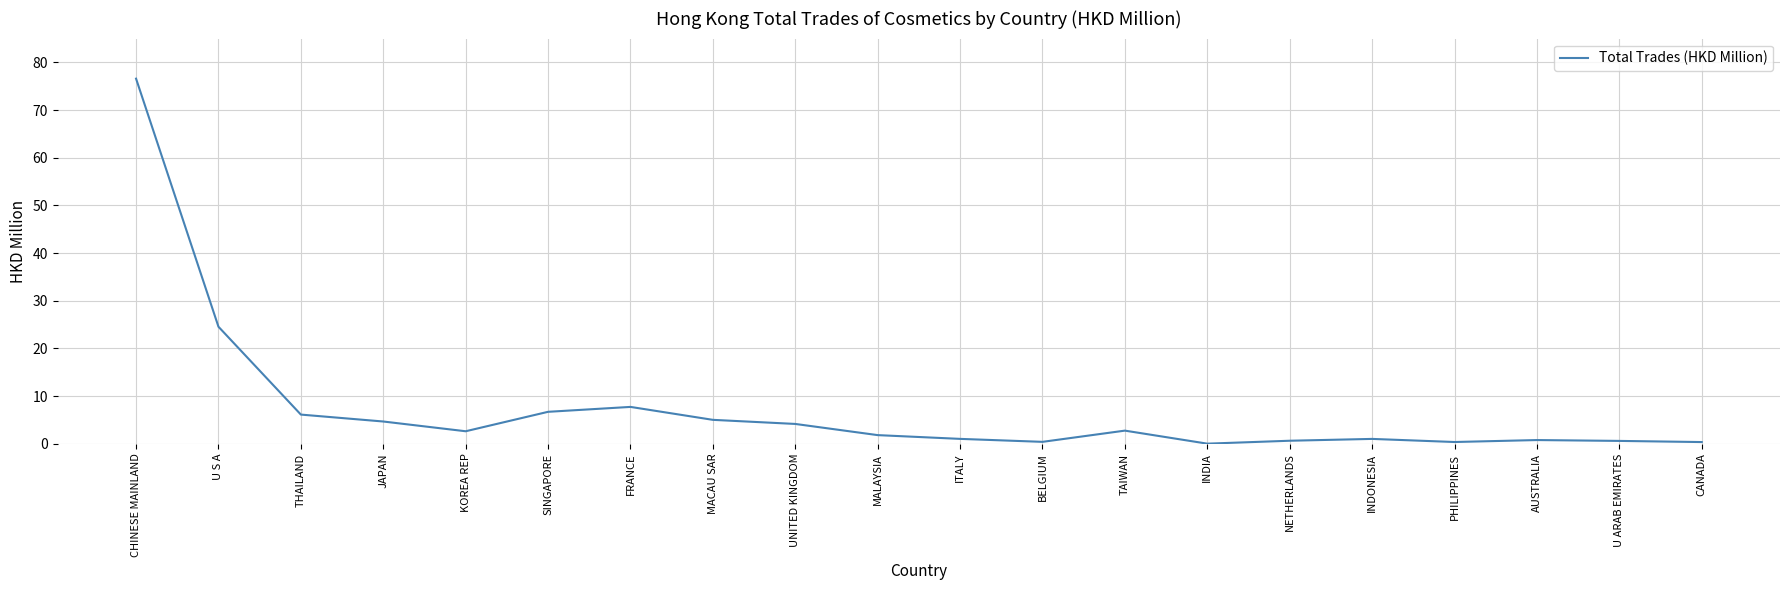

How many lines are shown in the chart?

1